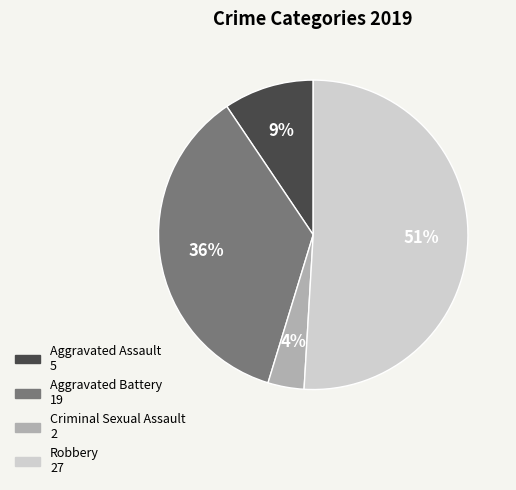

How many segments does this pie chart have?

4